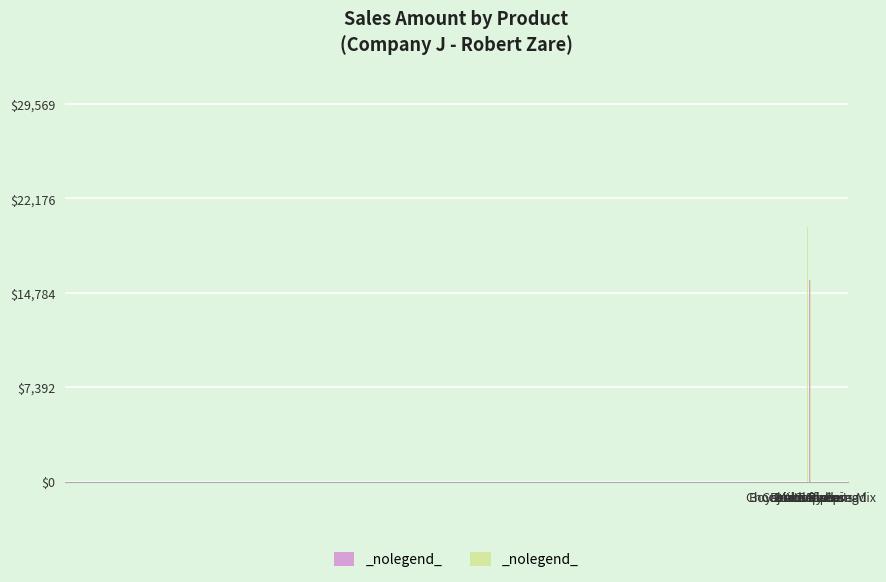

What is the value of the 2nd bar from the left?

19939